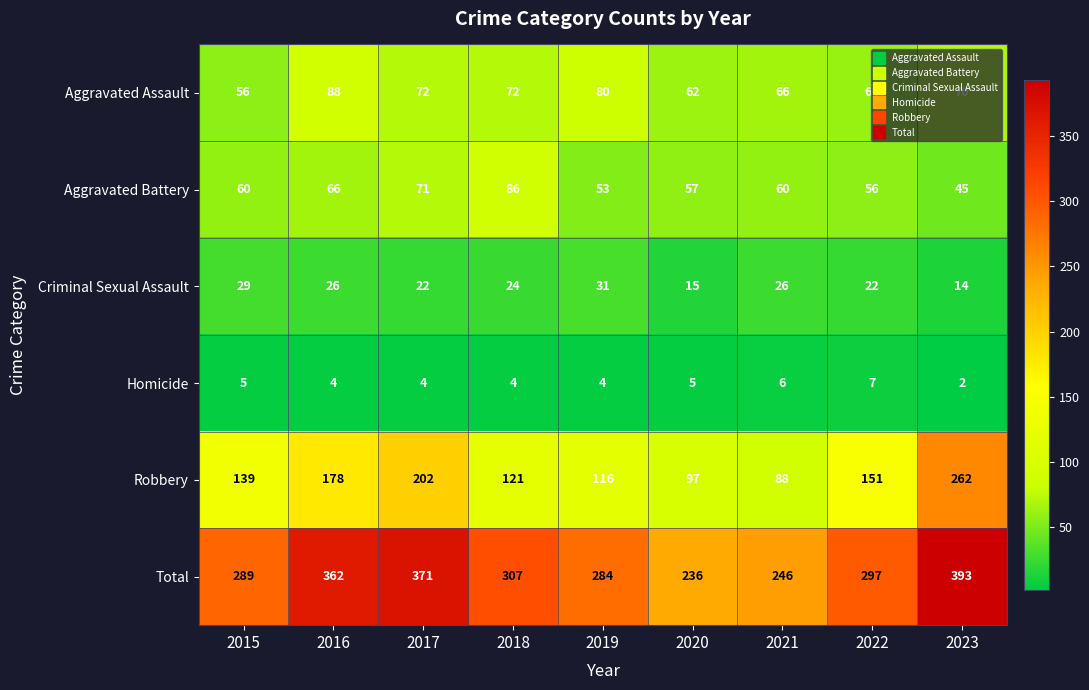

The value of Criminal Sexual Assault at 2016 is 26. True or false?

True